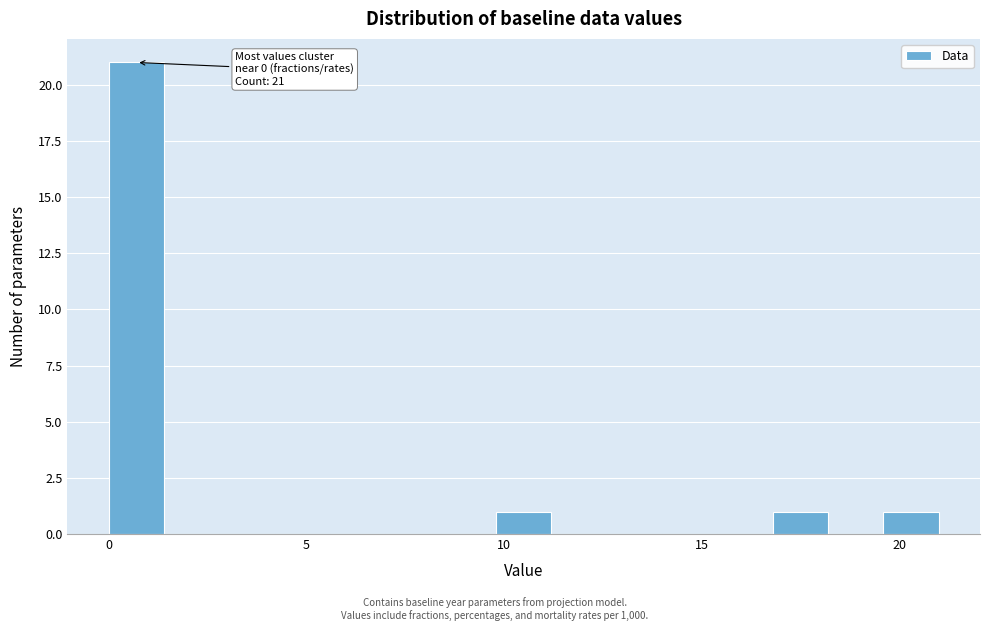

Read against the x-axis, roughly where is the centre of the tallest bar?

0.5